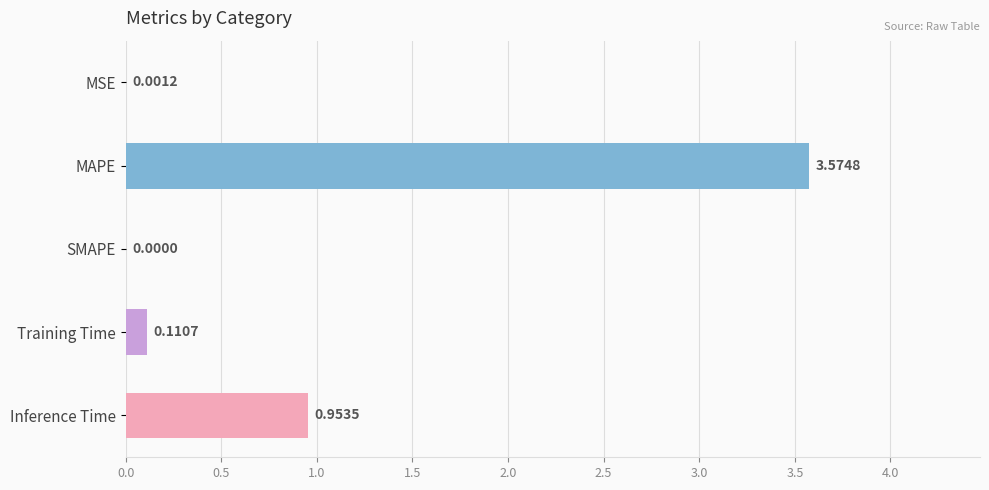

Which category has the highest value across all series?

MAPE